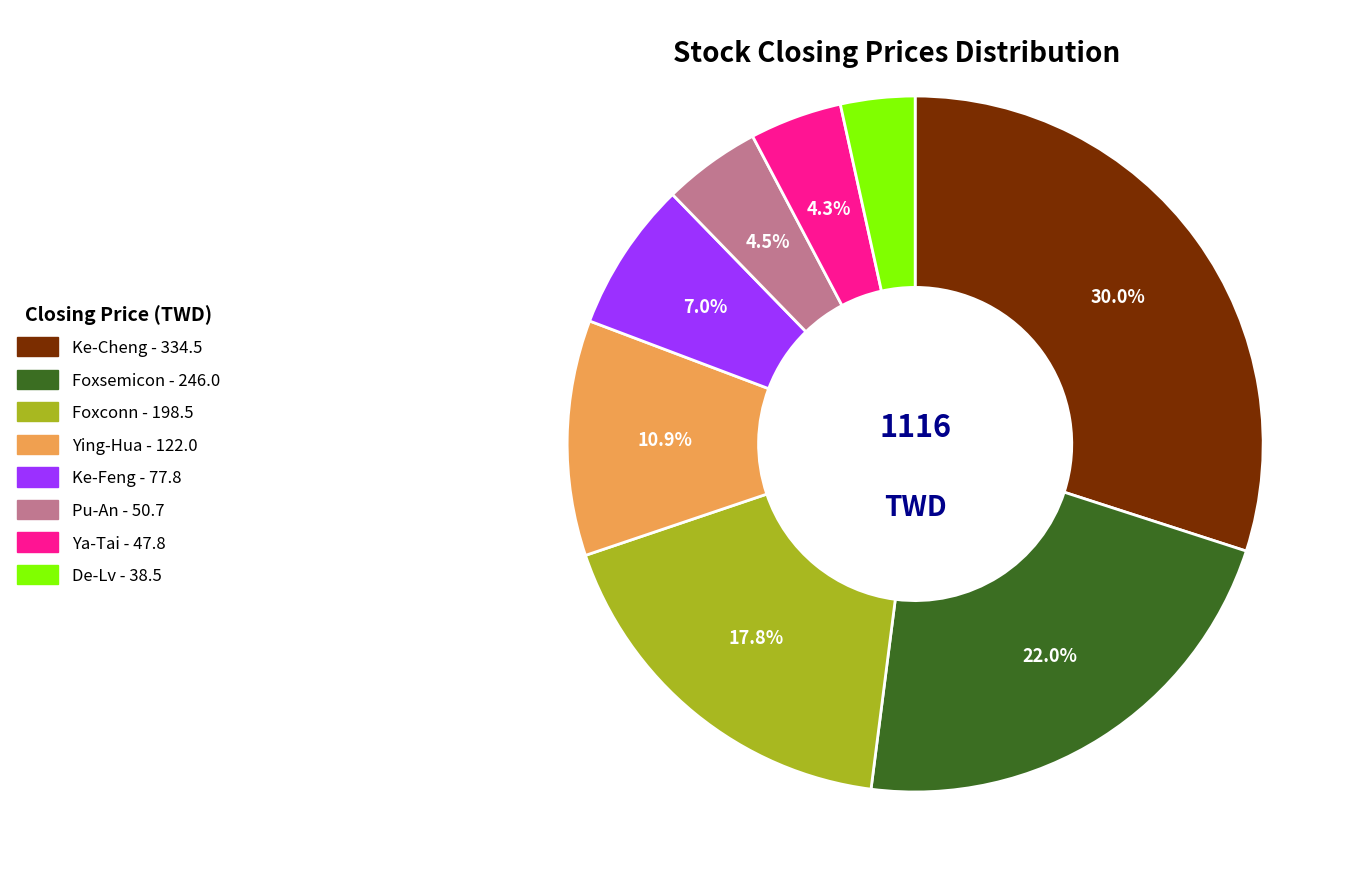

How many segments does this pie chart have?

8